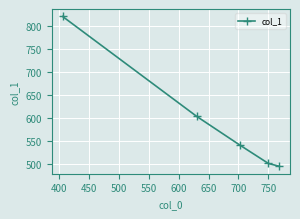

What is the maximum value shown in the chart?

820